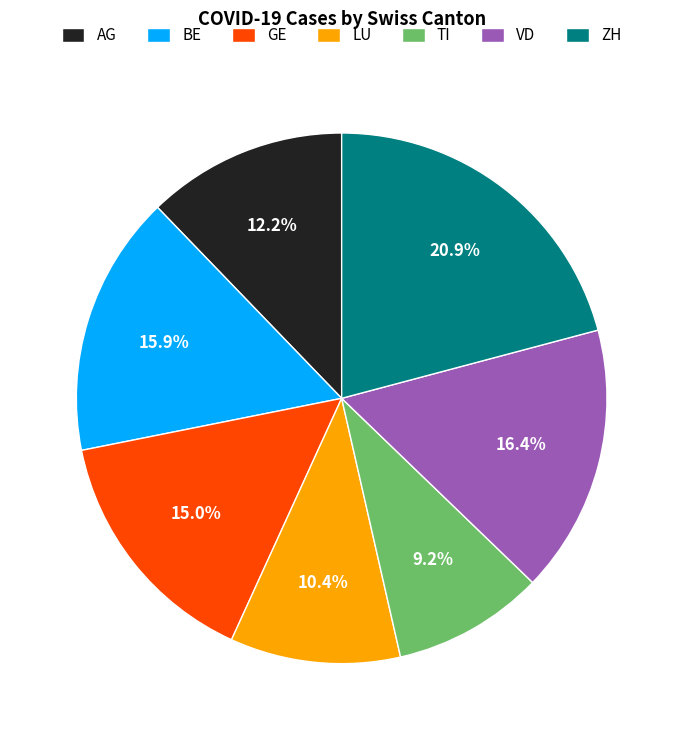

How many slices are in this pie chart?

7